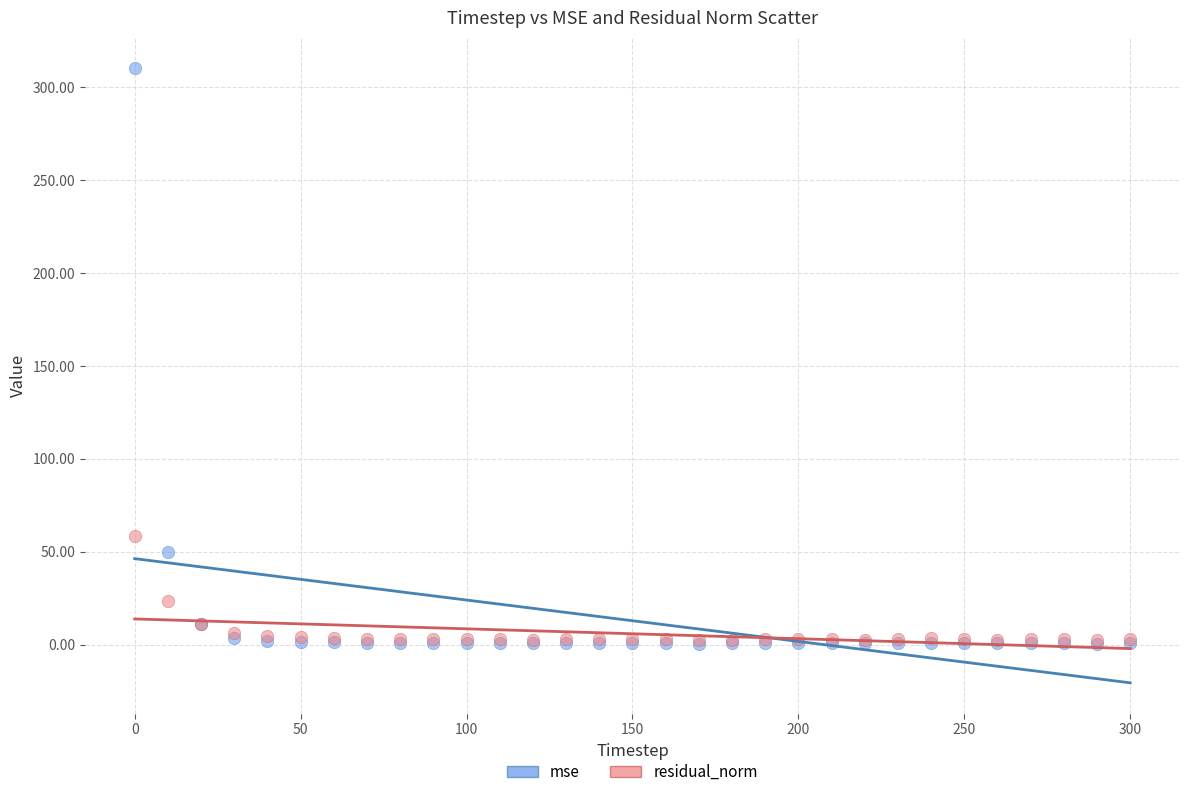

What are all the series names shown in the legend?

mse, residual_norm